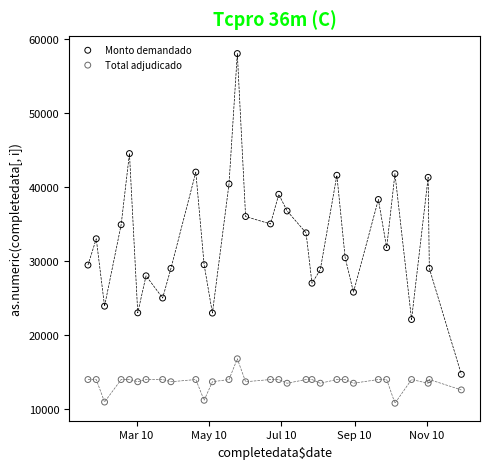

What are all the series names shown in the legend?

Monto demandado, Total adjudicado